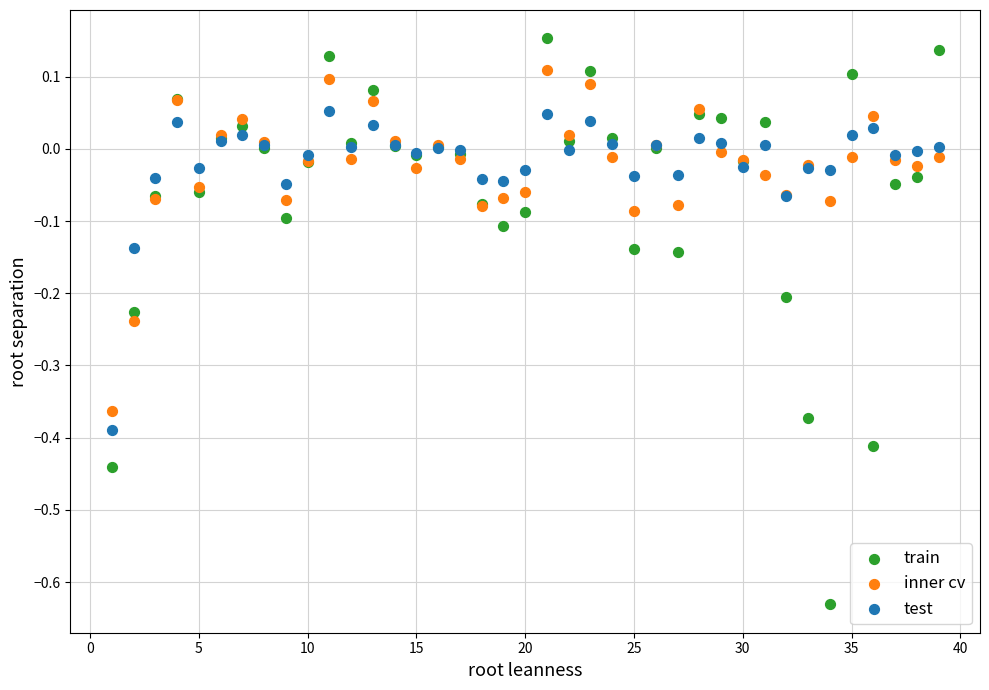

Which series has the widest spread of Y values?

train